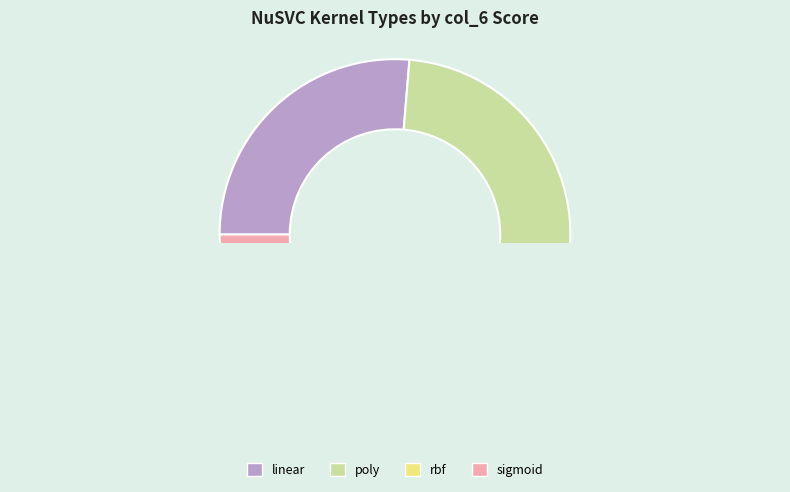

Do sigmoid and poly together represent more than half of the pie?

Yes